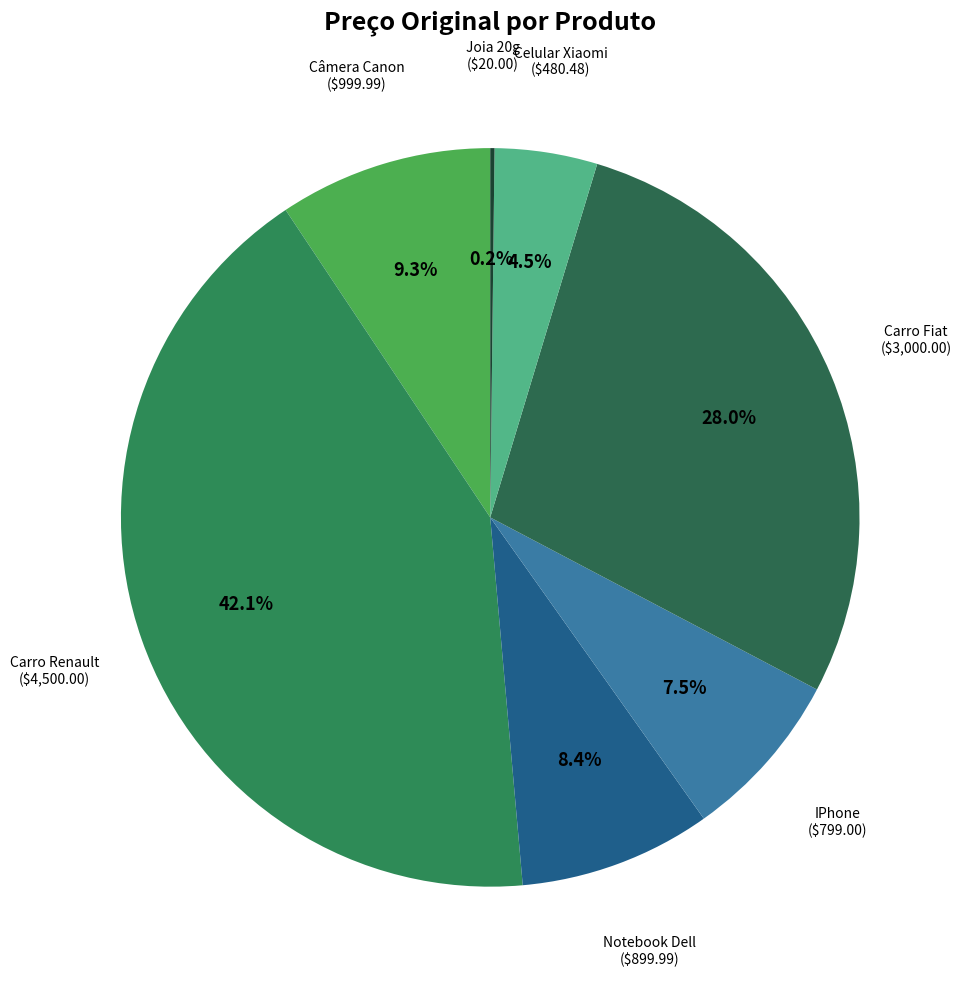

The Notebook Dell slice represents 1% of the pie. True or false?

False